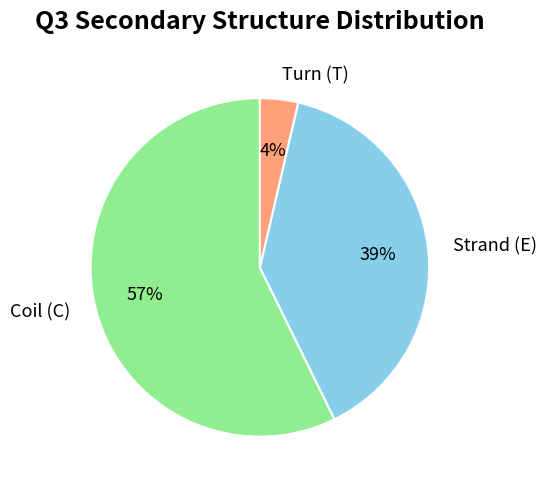

What is the largest slice in the pie chart?

Coil (C)